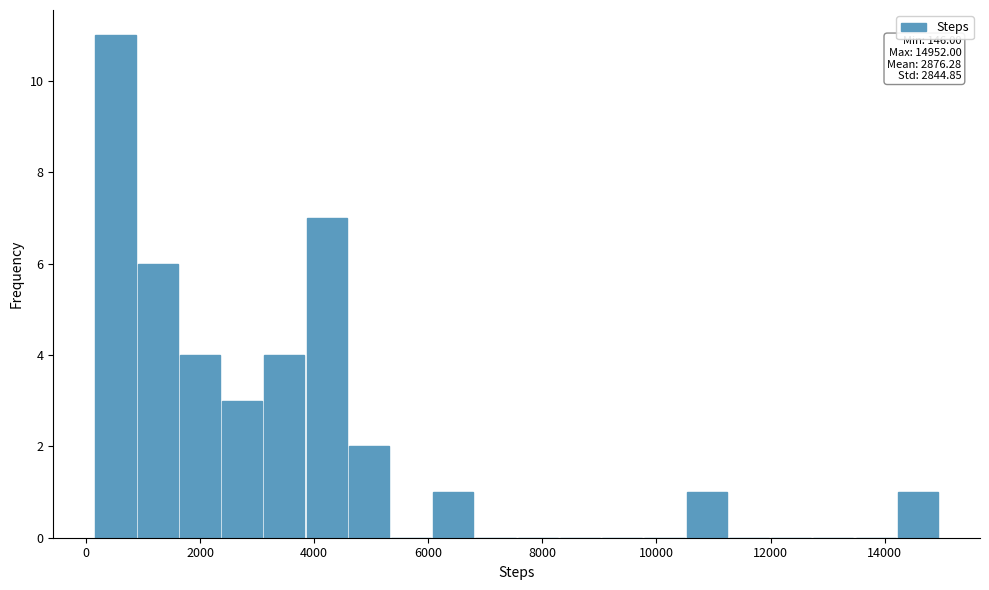

Read against the x-axis, roughly where is the centre of the tallest bar?

600